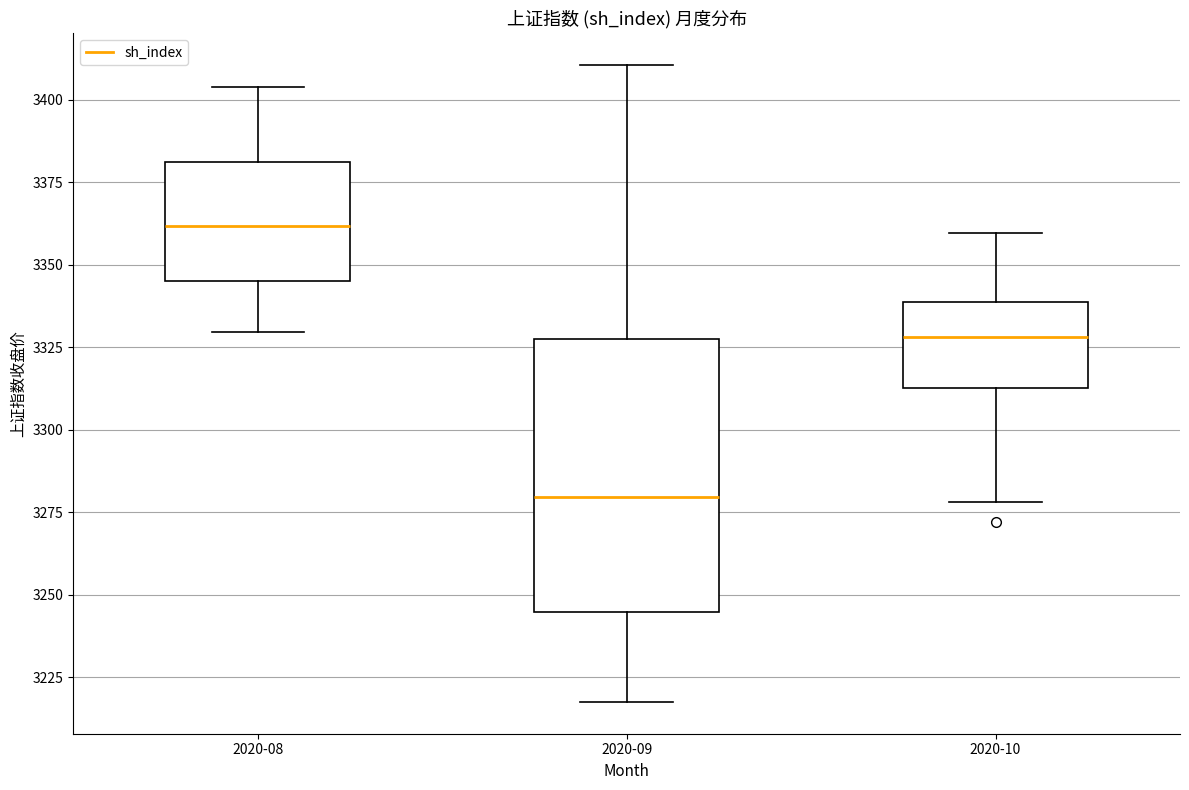

Reading left to right, transcribe this box plot: for each box, give where its median line is, the range the box spans, and where its two whiskers end, as read against the y-axis. The values are not printed on the chart, so give them approximately, as read against the axis.

2020-08: median 3360, box 3345 to 3380, whiskers 3330 to 3405
2020-09: median 3280, box 3245 to 3330, whiskers 3220 to 3410
2020-10: median 3330, box 3315 to 3340, whiskers 3280 to 3360